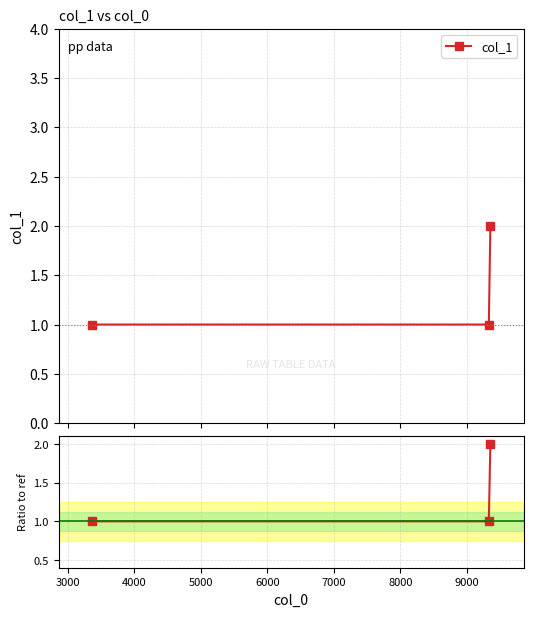

How many categories are shown in the chart?

3